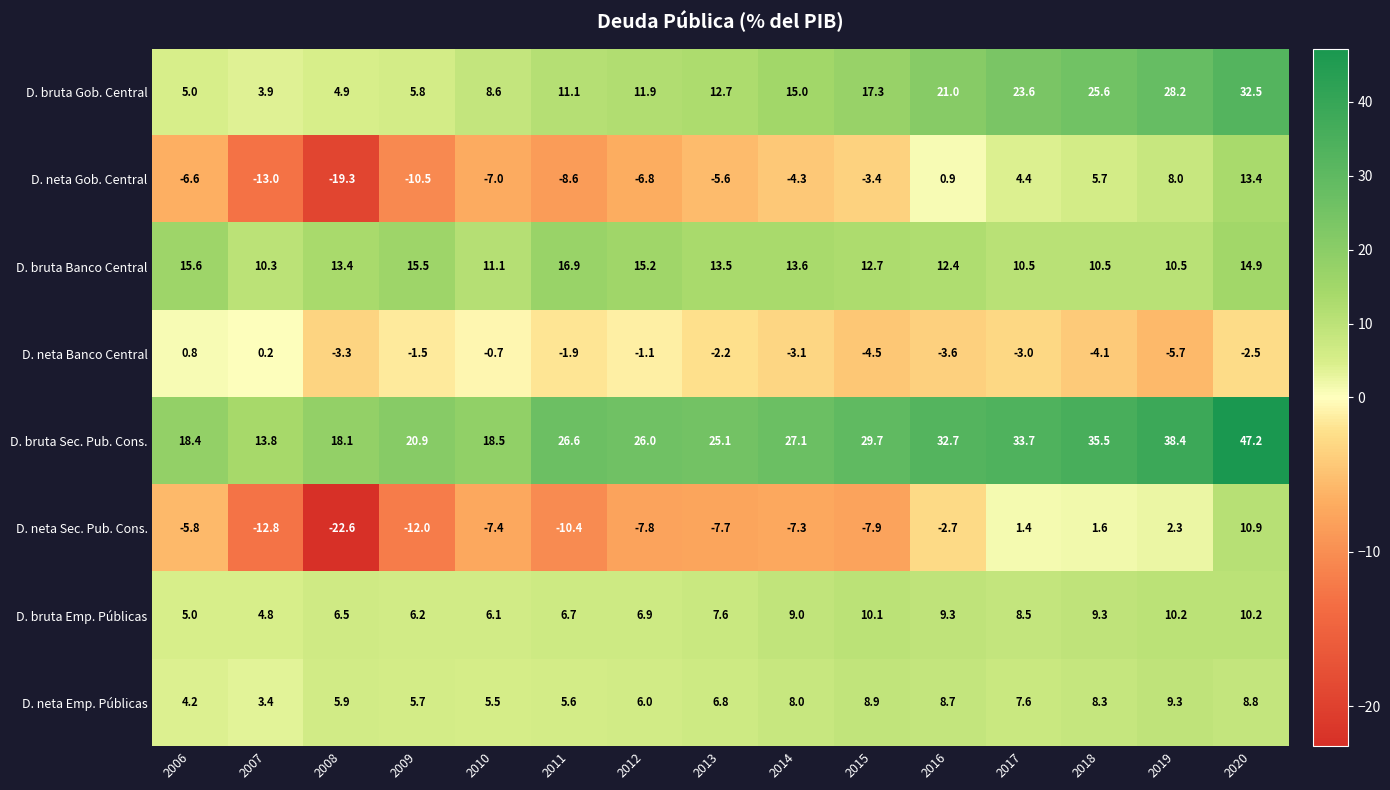

Where does the D. neta Sec. Pub. Cons. series first go above -7?

2006